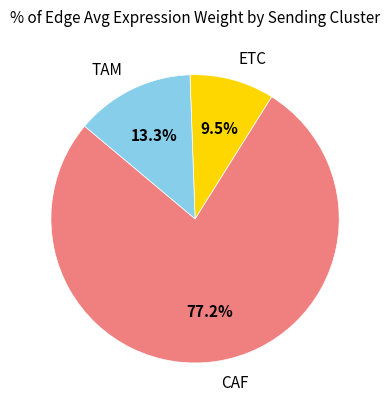

Do ETC and CAF together represent more than half of the pie?

Yes